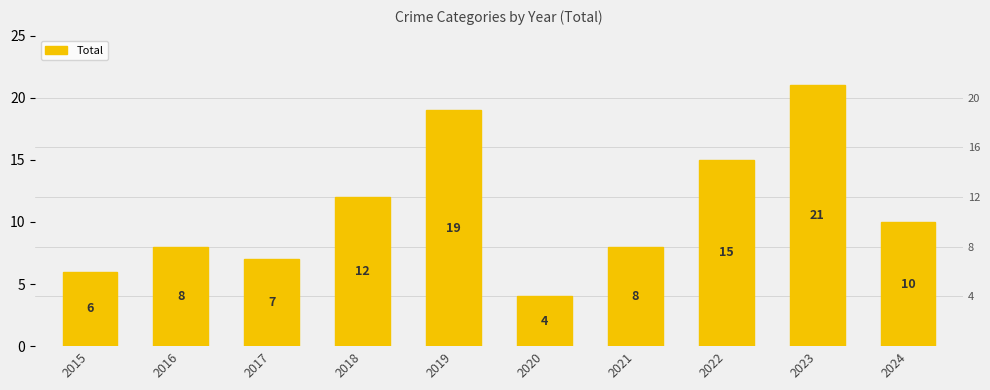

What is the difference between the second highest and minimum values?

15